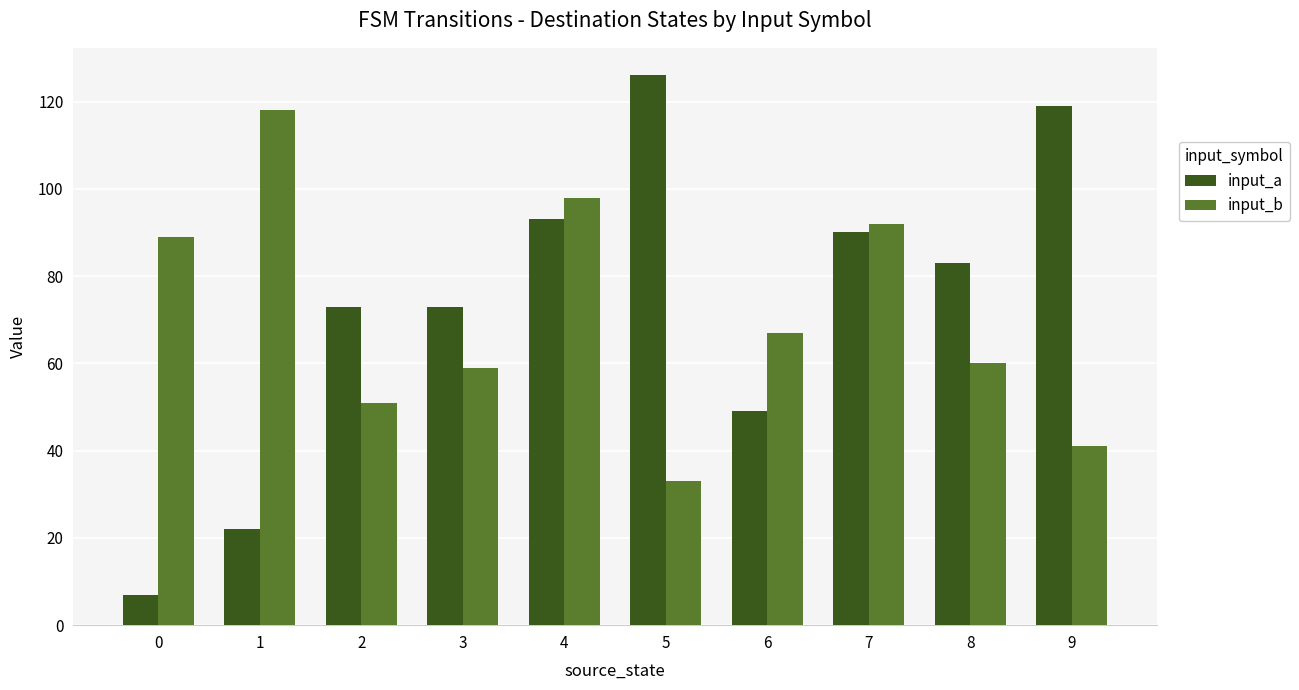

What is the difference between the maximum and minimum values in the input_a series?

119